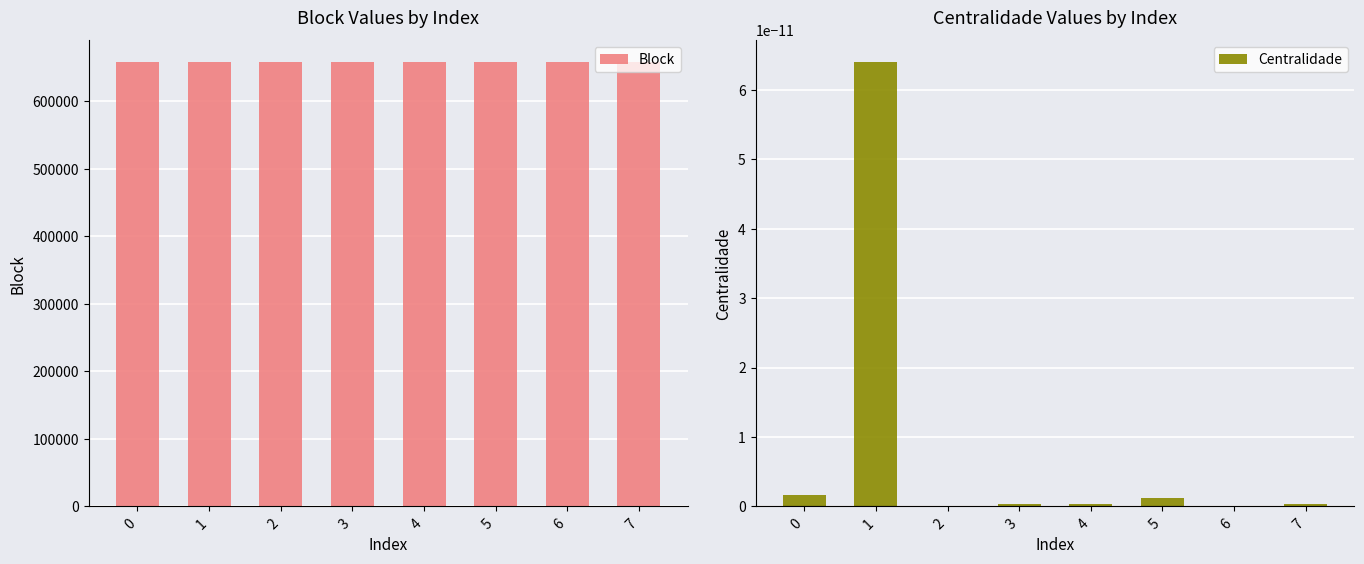

Reading left to right, extract all data points from this chart.

Block: 0=657672.0	1=657661.0	2=657710.0	3=657678.0	4=657656.0	5=657654.0	6=657652.0	7=657658.0
Centralidade: 0=0.0	1=0.0	2=0.0	3=0.0	4=0.0	5=0.0	6=0.0	7=0.0